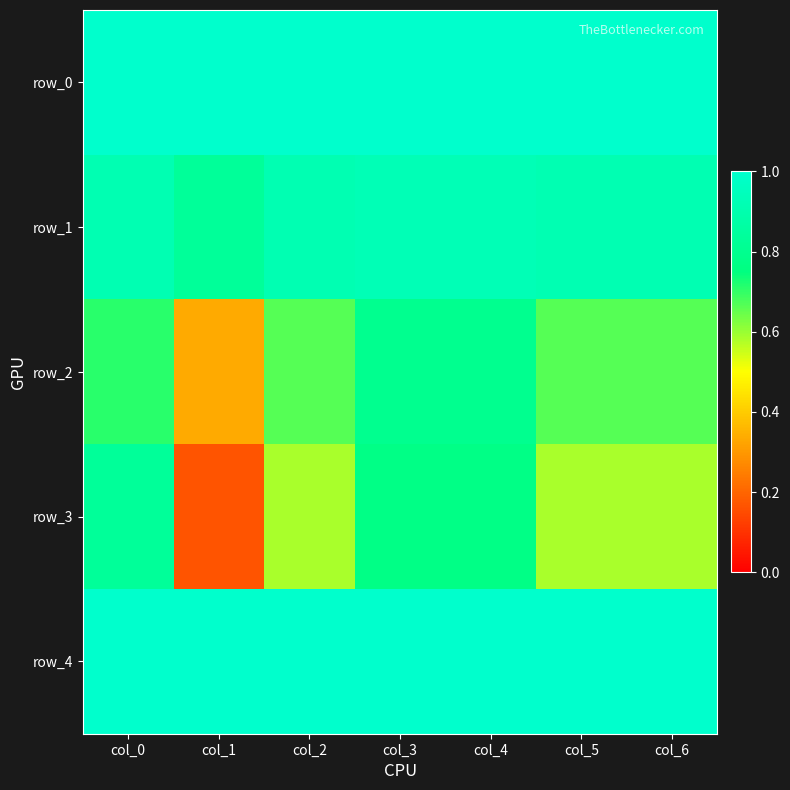

At which category does the chart reach its peak across all series?

col_0